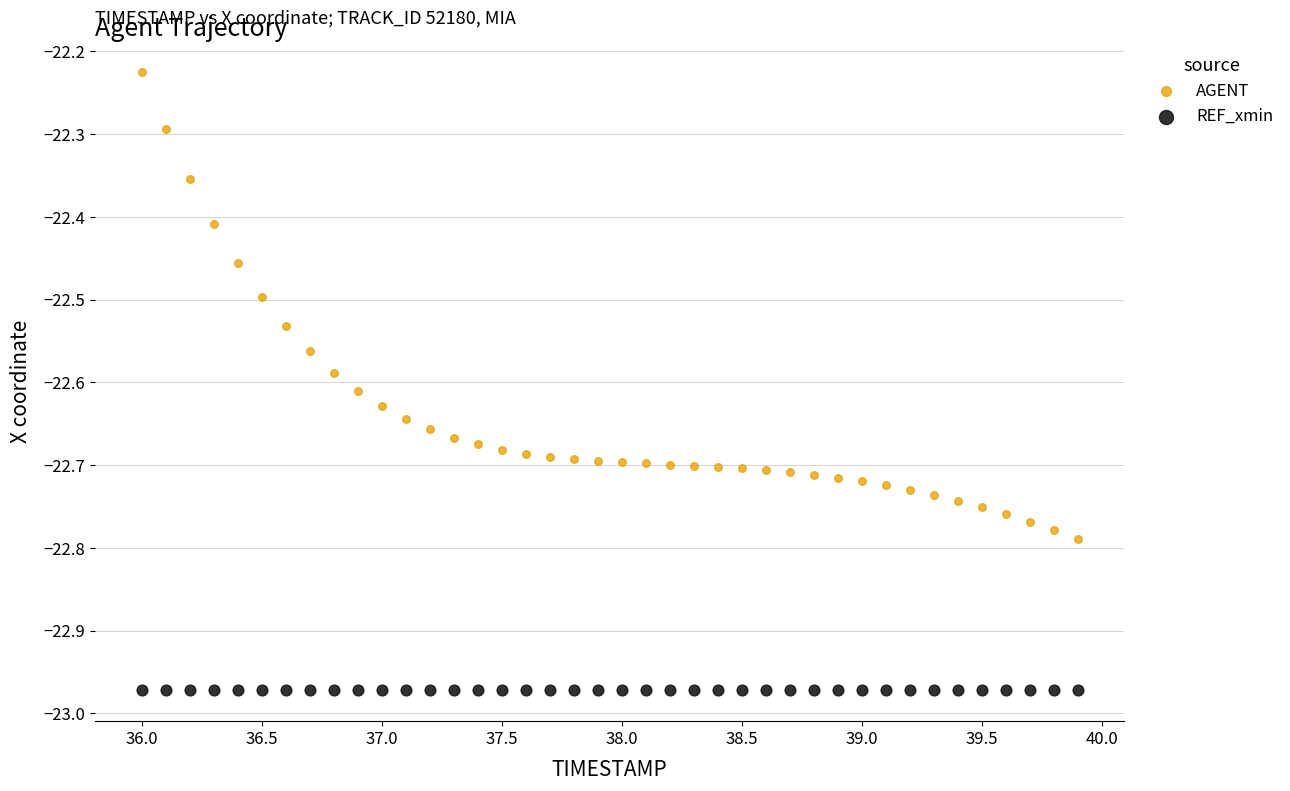

Which series contains the highest Y value?

AGENT